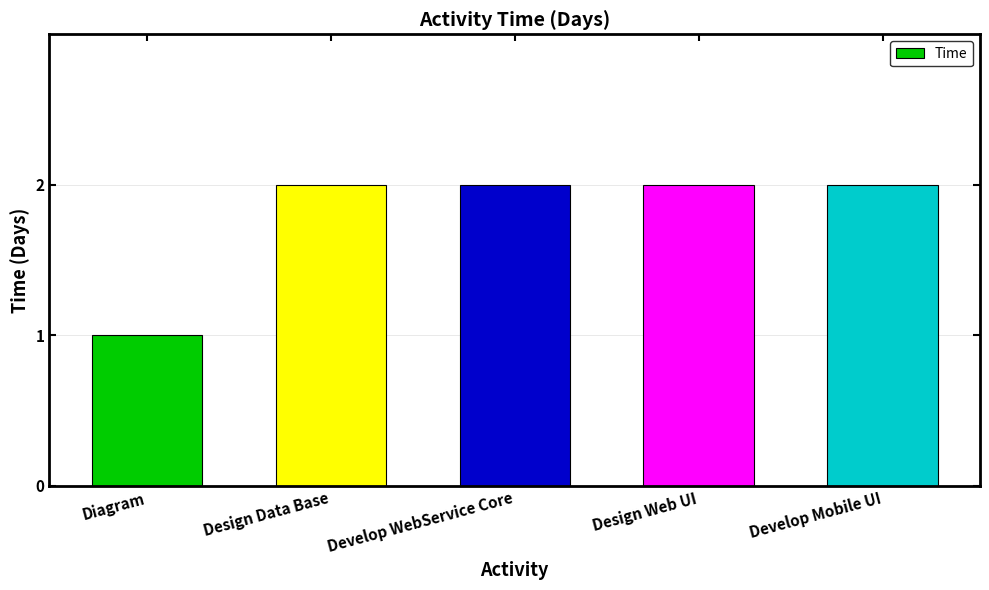

Reading left to right, extract all data points from this chart.

1	2	2	2	2